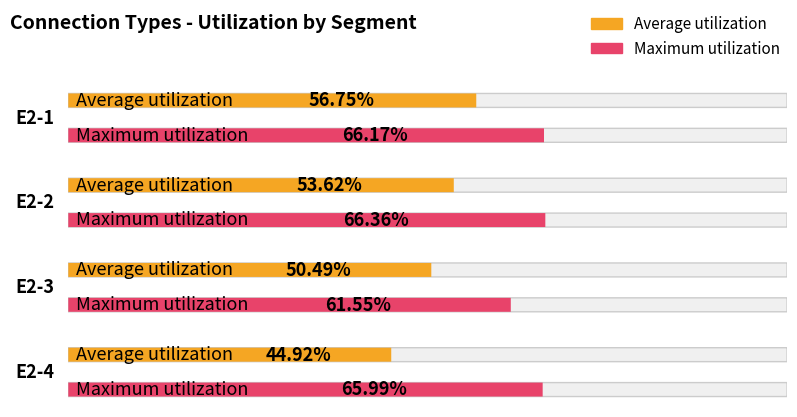

The Average utilization series shows 19.0 at E2-2. True or false?

False